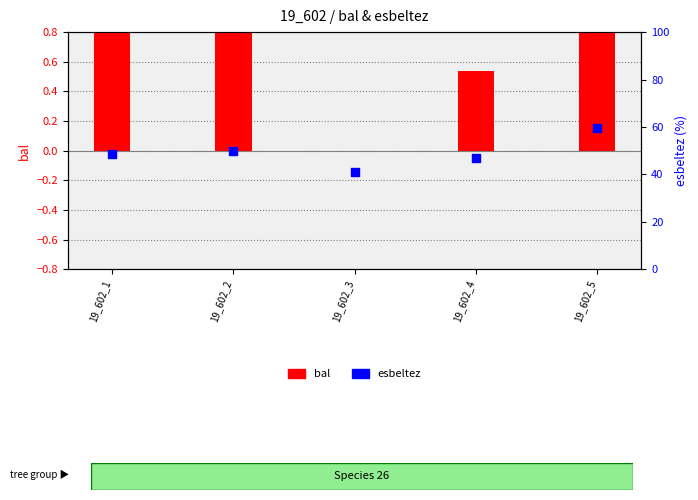

Which series has the largest total across all categories?

esbeltez